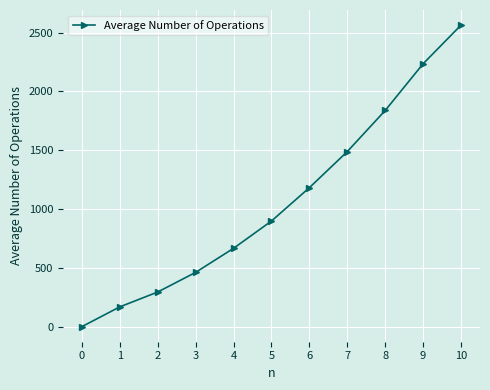

Is it true that the value at 1 is 298.9?

False